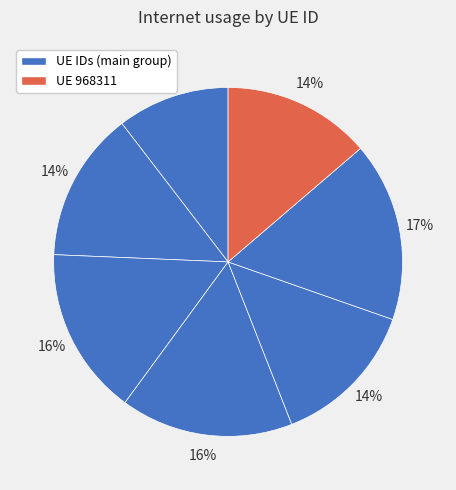

How many slices are in this pie chart?

7